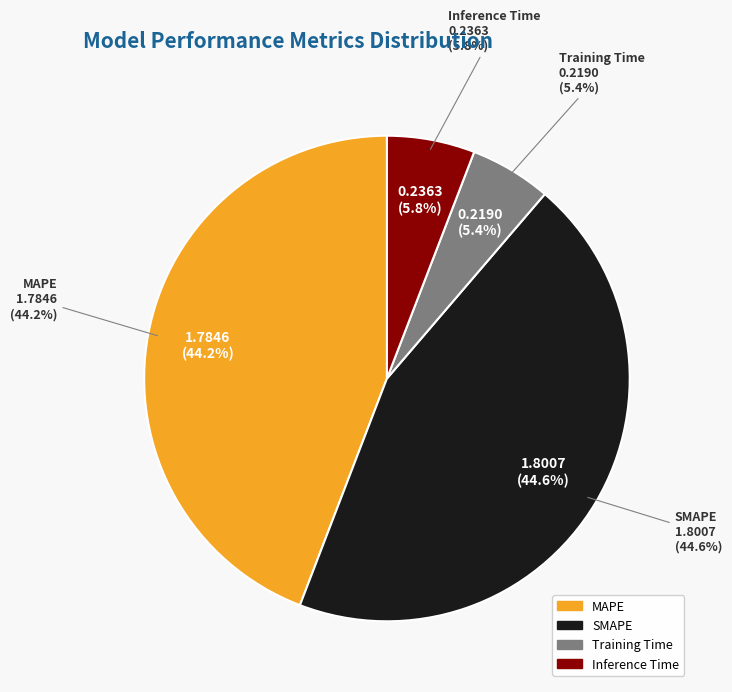

To the nearest percent, what percentage of the pie is Training Time?

5%